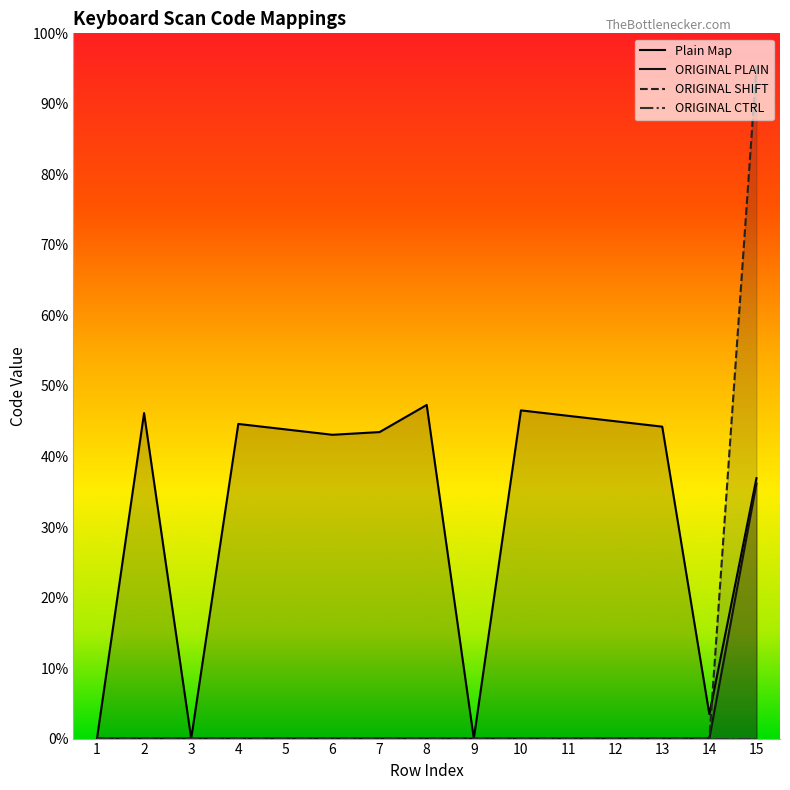

At which label is ORIGINAL CTRL closest to 0?

1